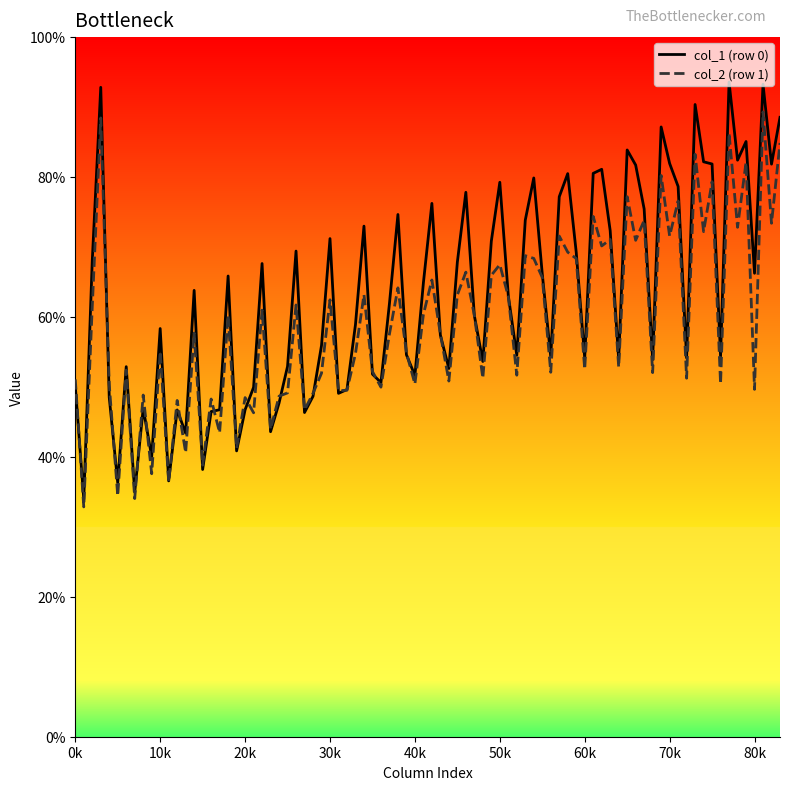

Which series has the widest spread of values?

col_1 (row 0)